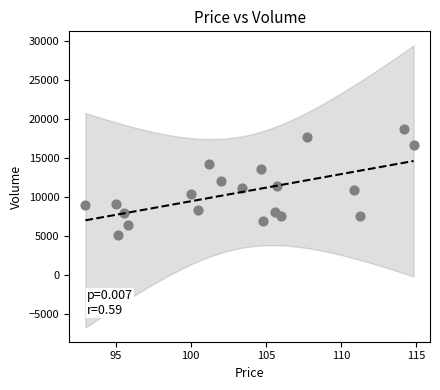

What is the range of Y values (max minus min)?

13653